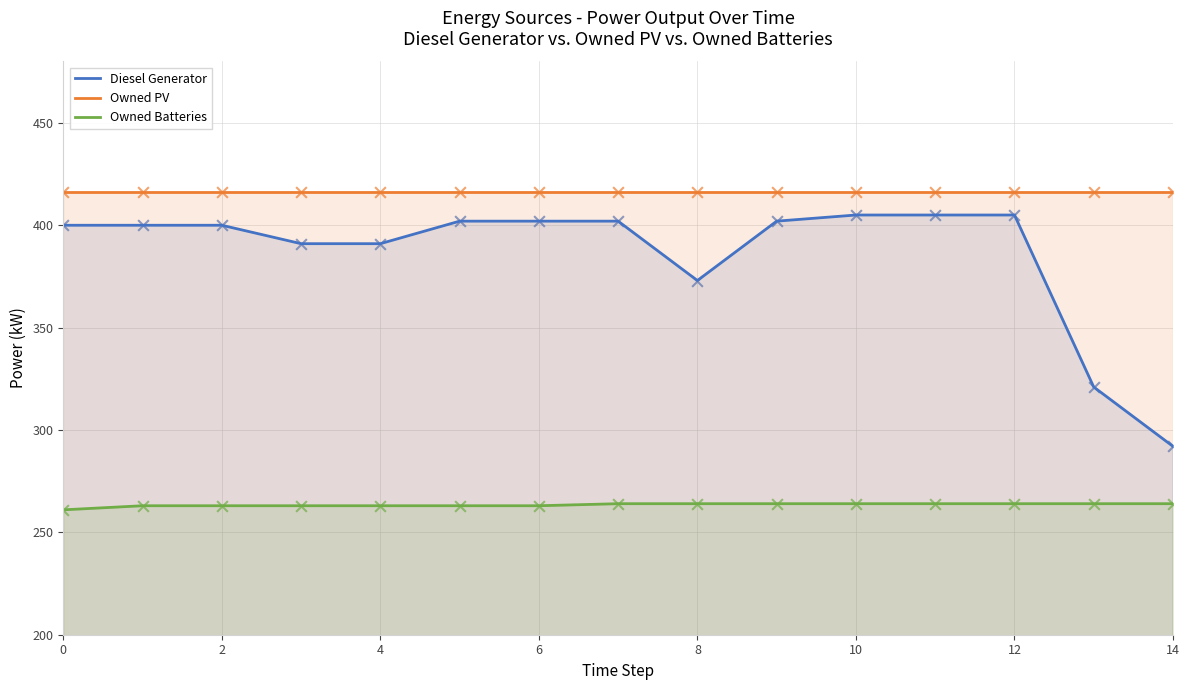

Which series reaches the minimum Y coordinate?

Owned Batteries